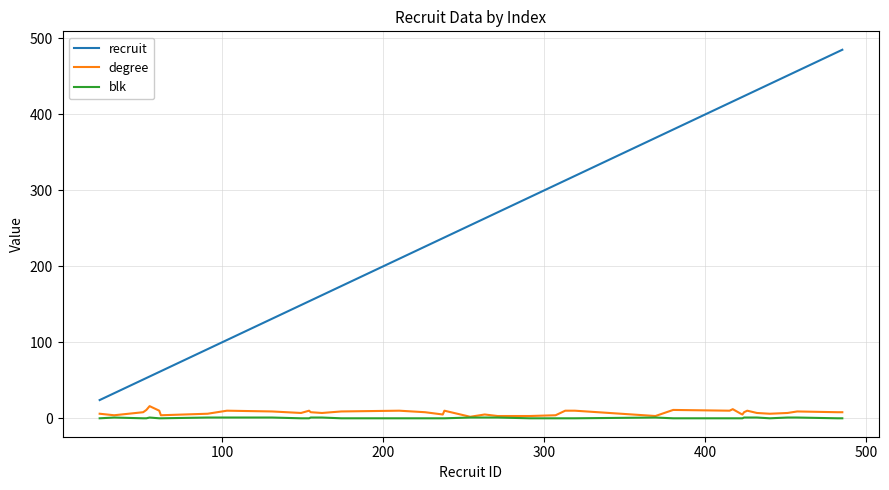

Which series has the widest spread of values?

recruit